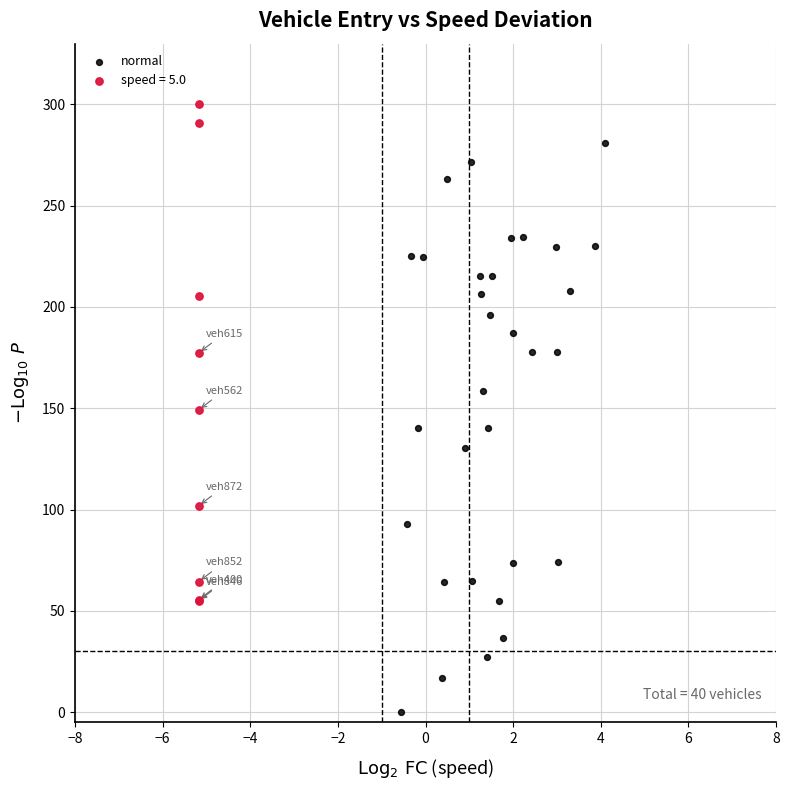

Which series has the widest spread of Y values?

normal